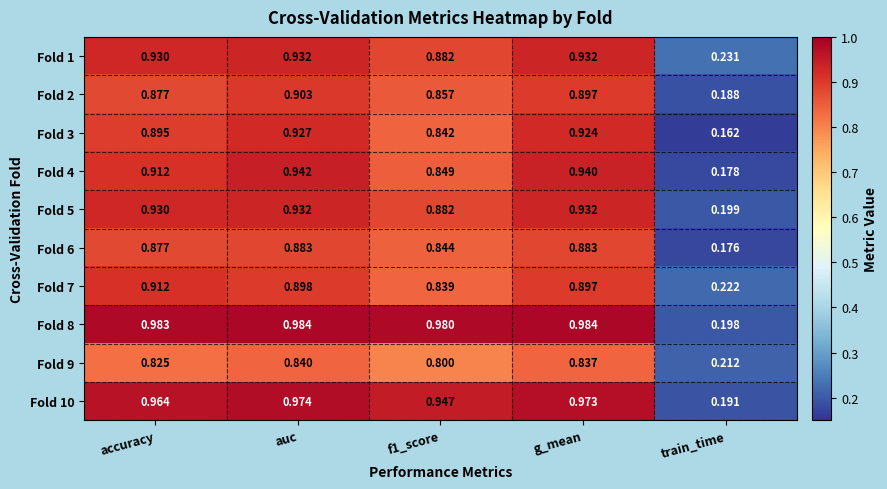

At which category is the sum across all series the highest?

auc